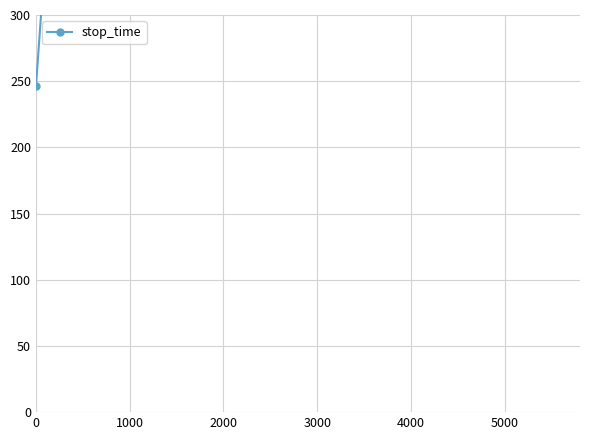

How many series are shown in this chart?

1